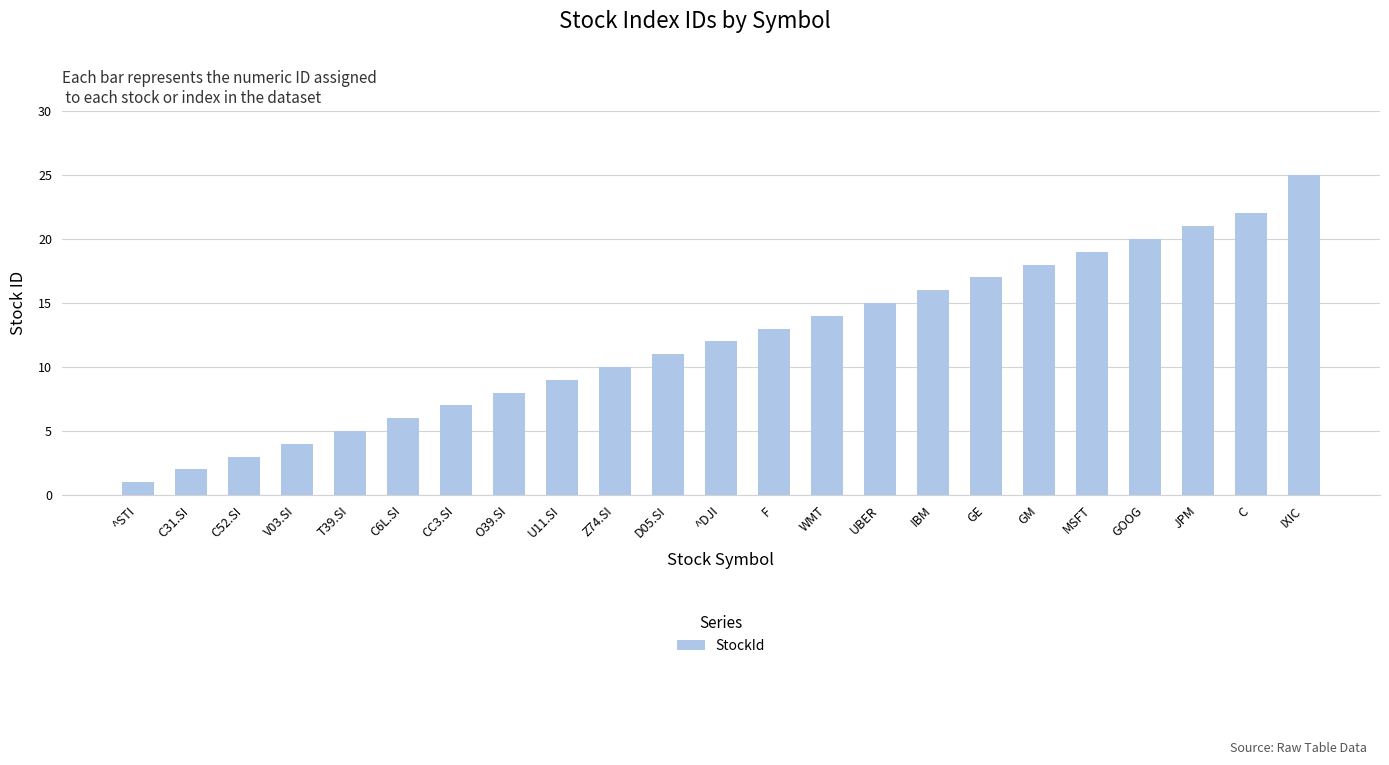

What is the average value?

12